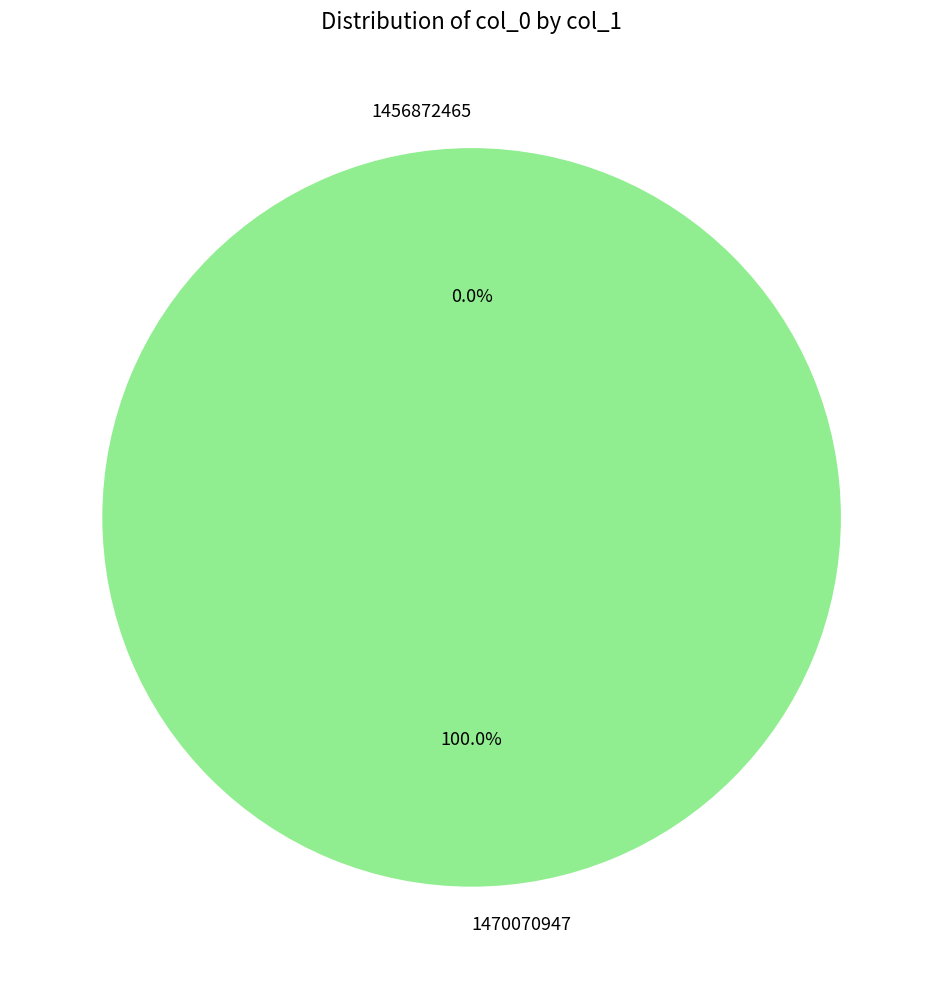

What is the largest slice in the pie chart?

1470070947